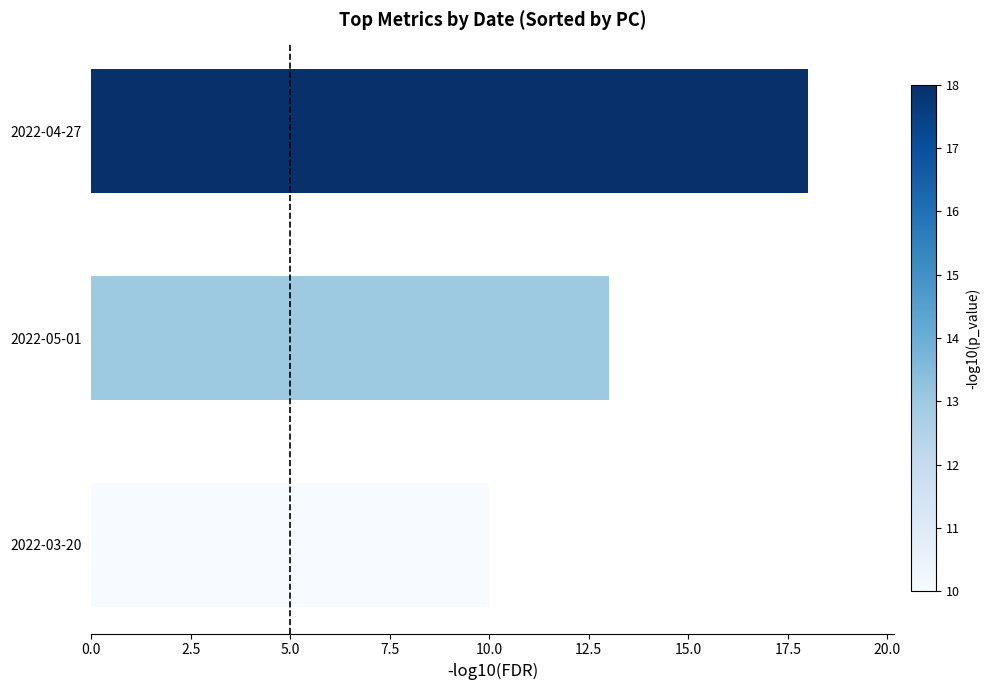

Does the chart contain stacked bars?

No